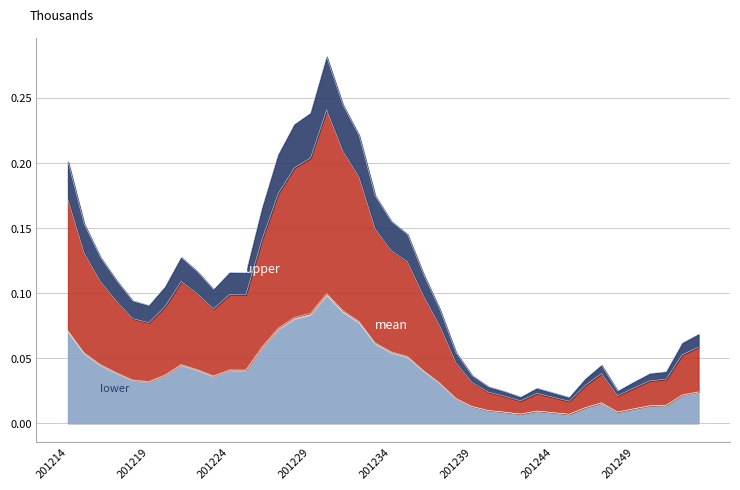

List the labels in order of mean value, largest first.

201230, 201231, 201229, 201228, 201232, 201227, 201214, 201233, 201226, 201234, 201215, 201235, 201216, 201221, 201222, 201224, 201225, 201236, 201217, 201220, 201223, 201218, 201219, 201237, 201301, 201252, 201238, 201247, 201251, 201250, 201239, 201246, 201249, 201240, 201243, 201248, 201241, 201244, 201242, 201245